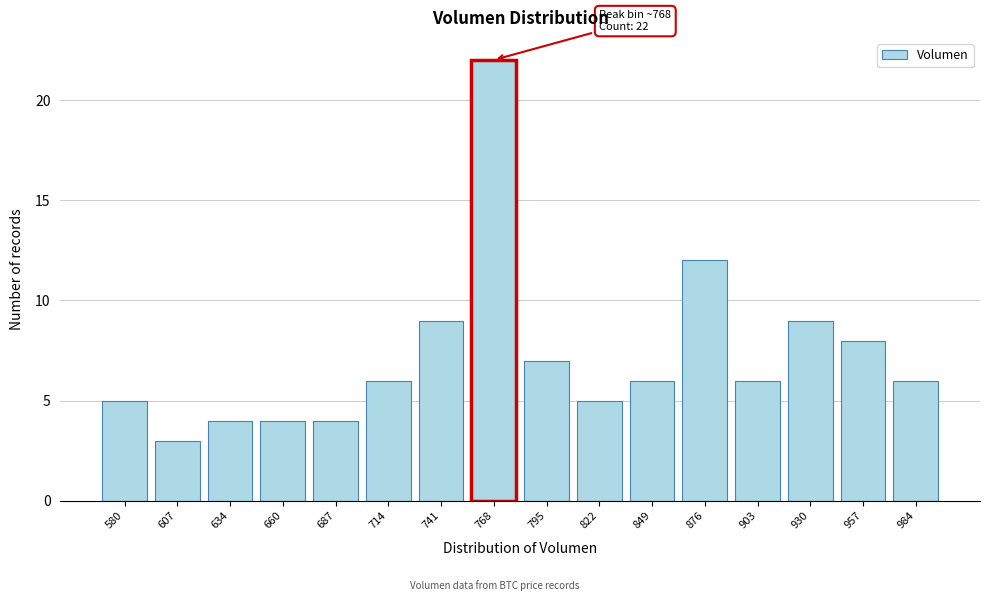

Reading left to right, extract all data points from this chart.

580=5	607=3	634=4	660=4	687=4	714=6	741=9	768=22	795=7	822=5	849=6	876=12	903=6	930=9	957=8	984=6